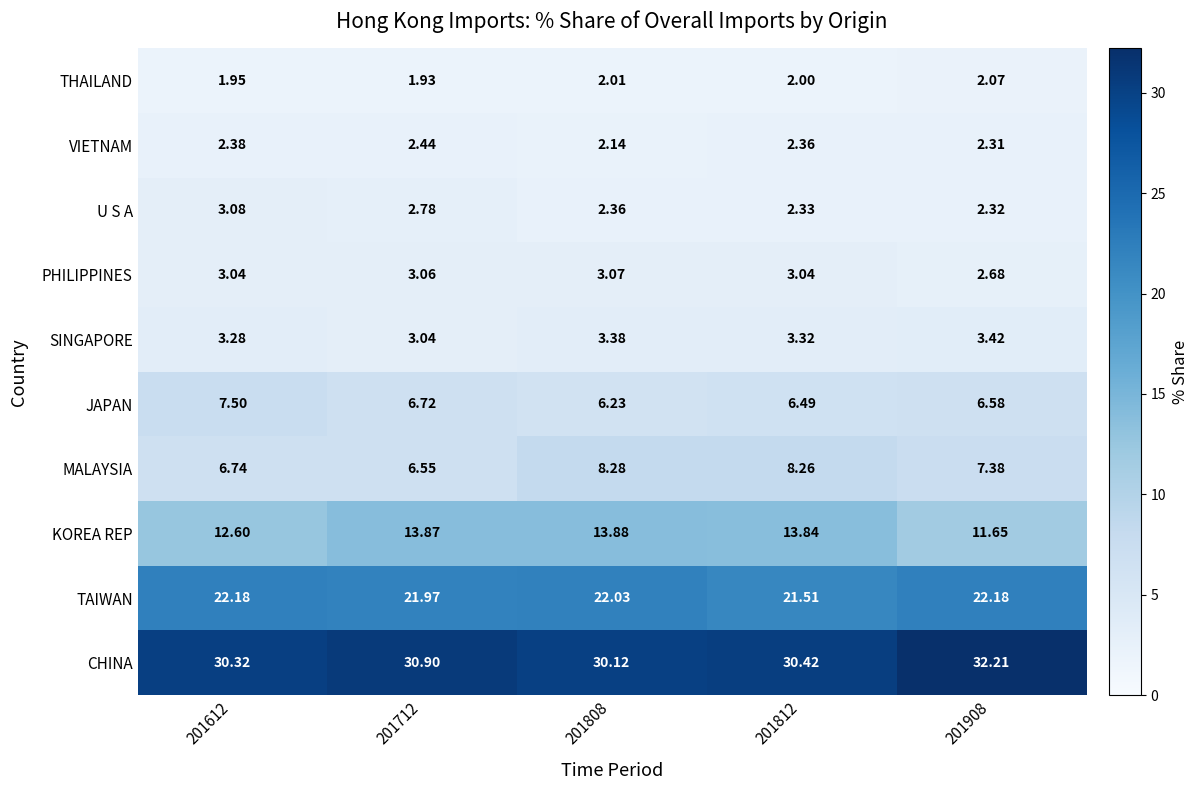

At how many categories does at least one series exceed 6?

5